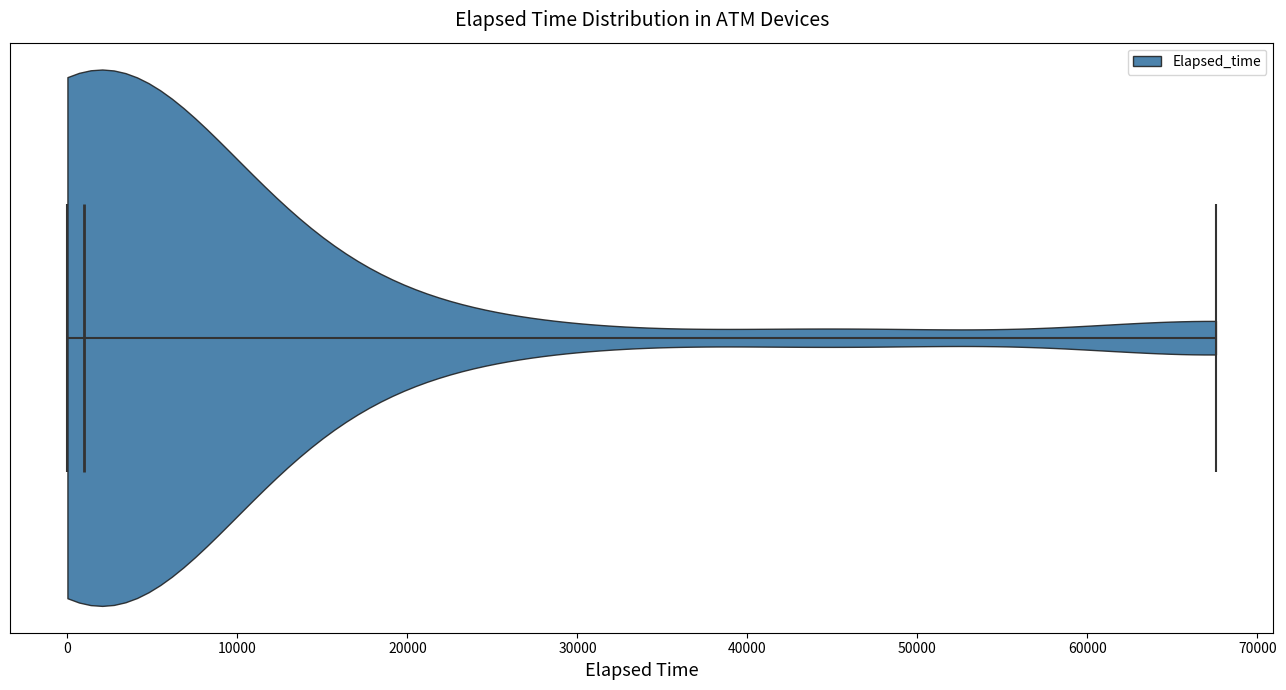

What is the lowest point the violin reaches on the x-axis? The values are not printed on the chart, so give them approximately, as read against the axis.

0